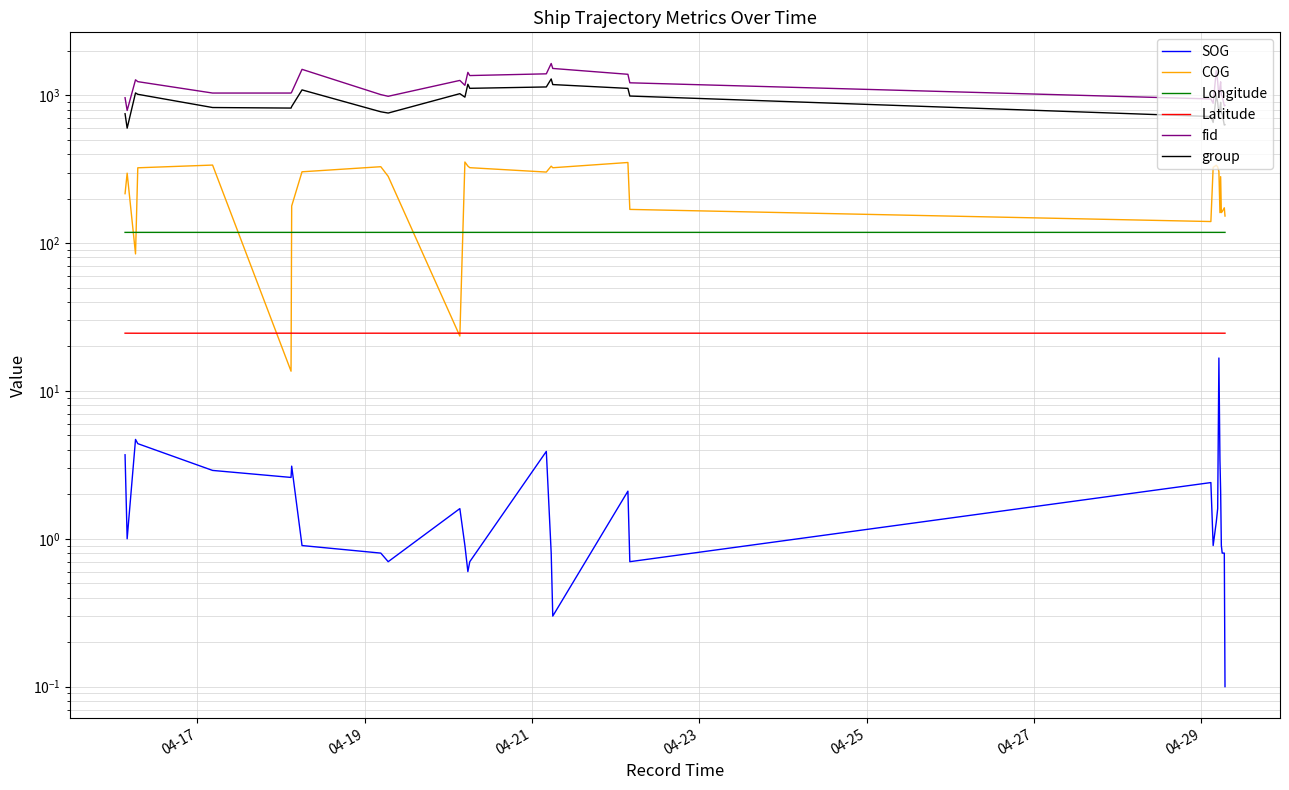

What is the sum of all COG values?

7399.9